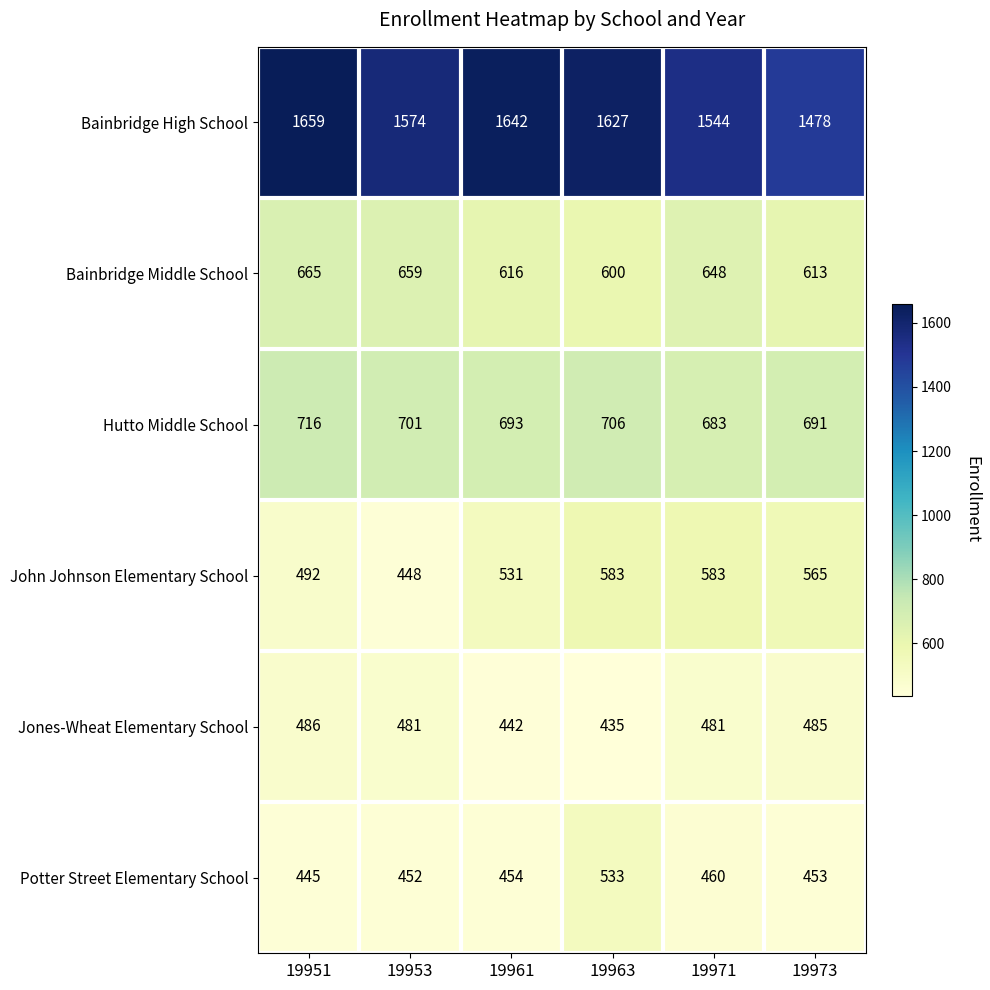

Where does the Jones-Wheat Elementary School series first go above 481?

19951